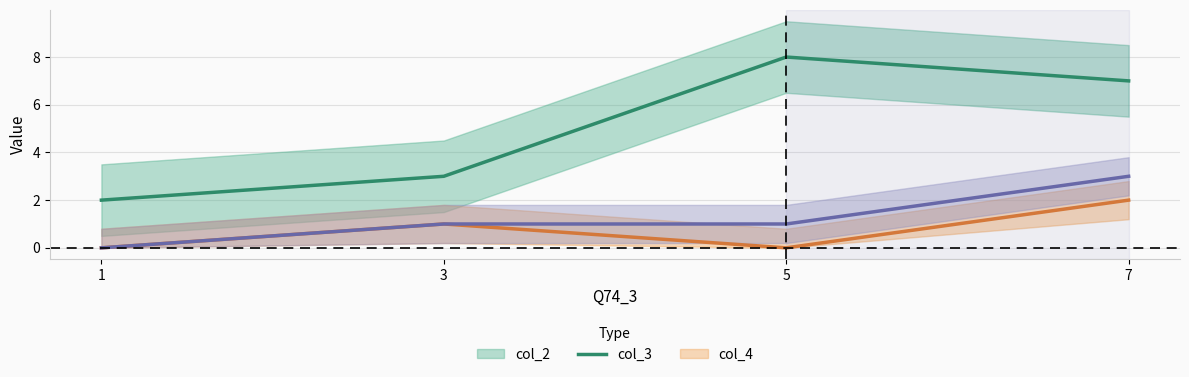

True or false: col_3 and col_2 intersect in this chart.

False